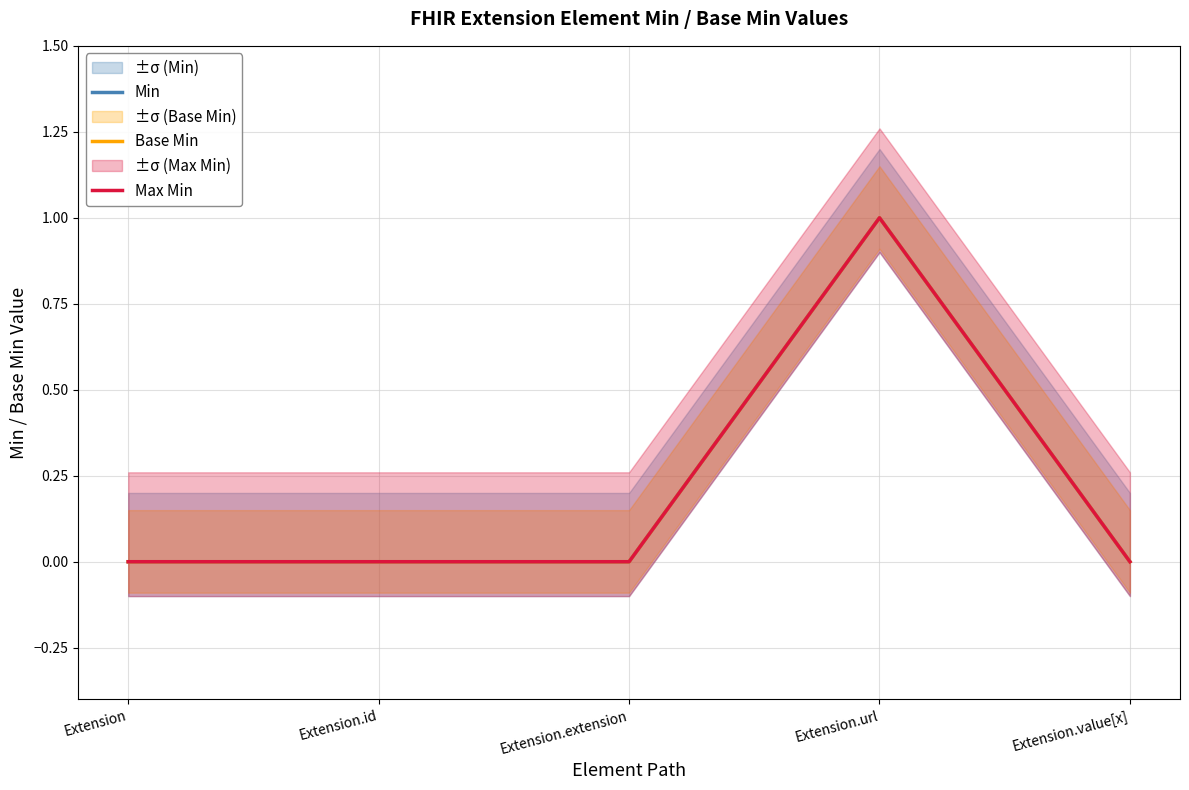

What is the difference between the maximum and second lowest values in the Base Min series?

1